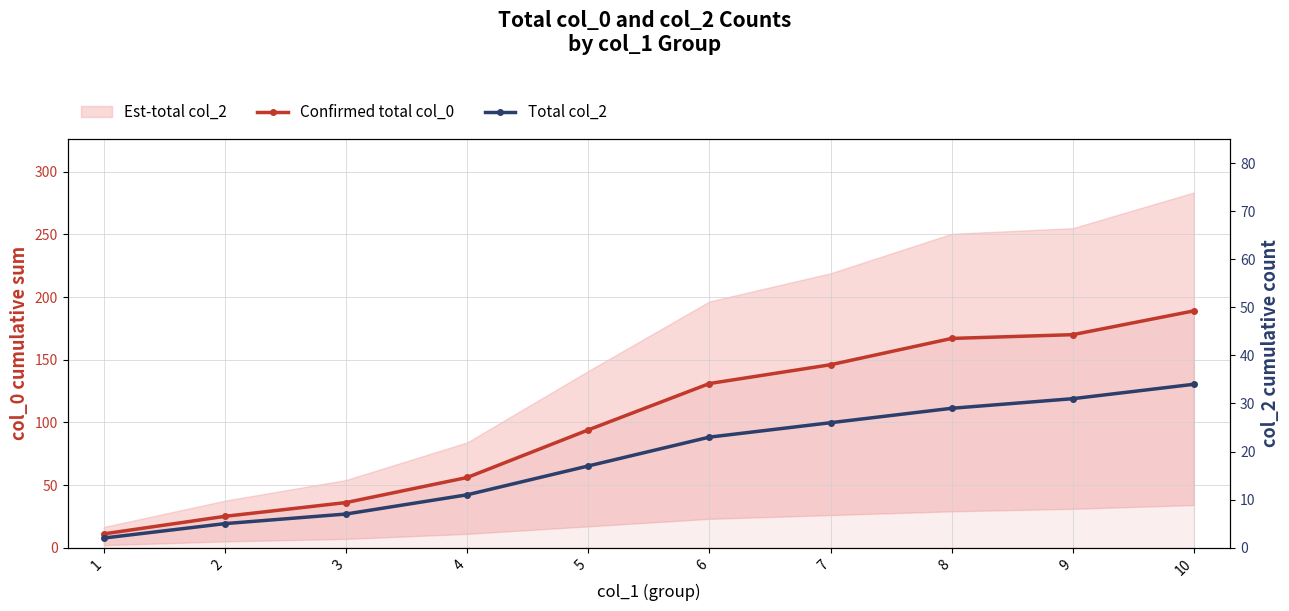

Is the value of Total col_2 at 10 greater than the value of Confirmed total col_0 at 4?

No